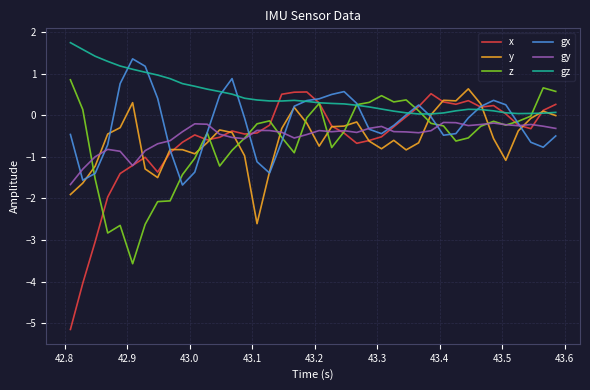

What is the highest value of the z series?

0.9